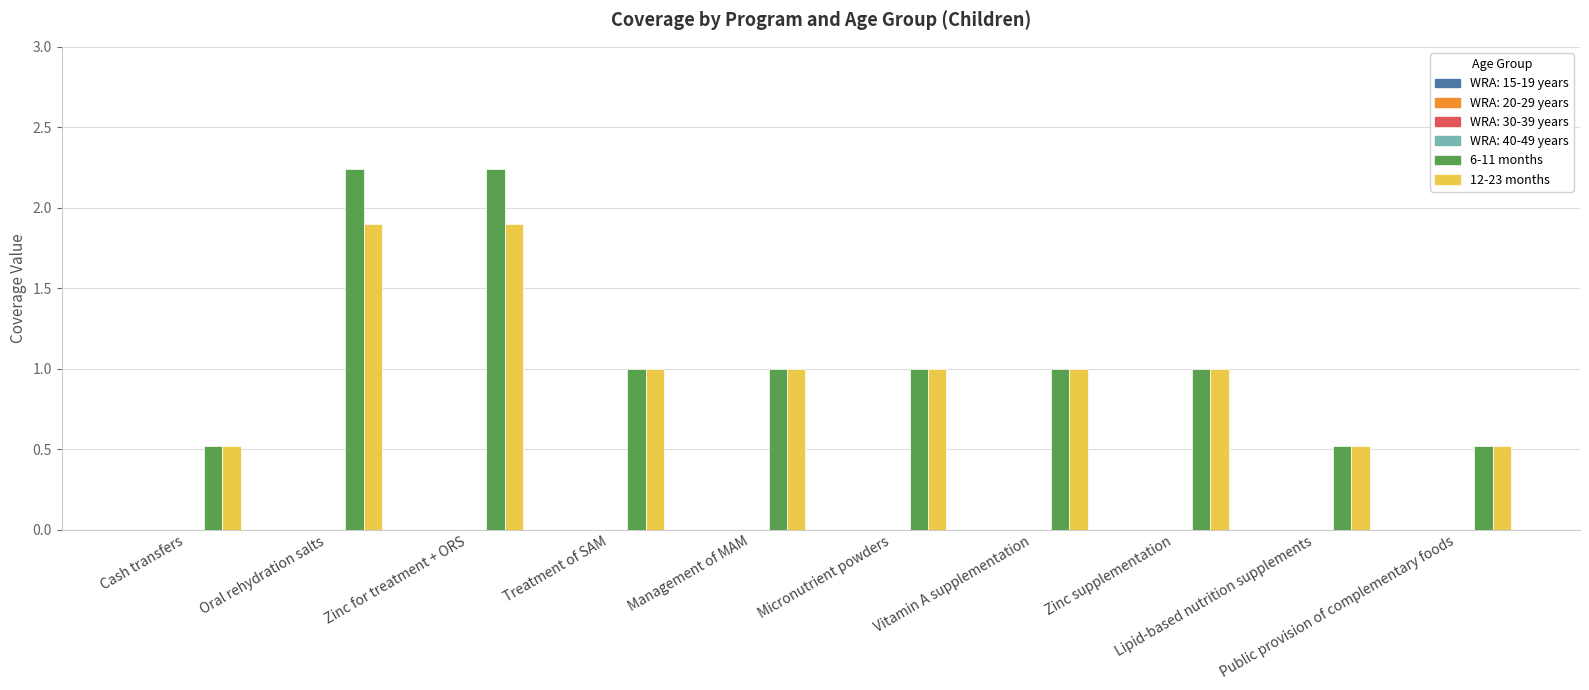

Which series has the largest total across all categories?

6-11 months